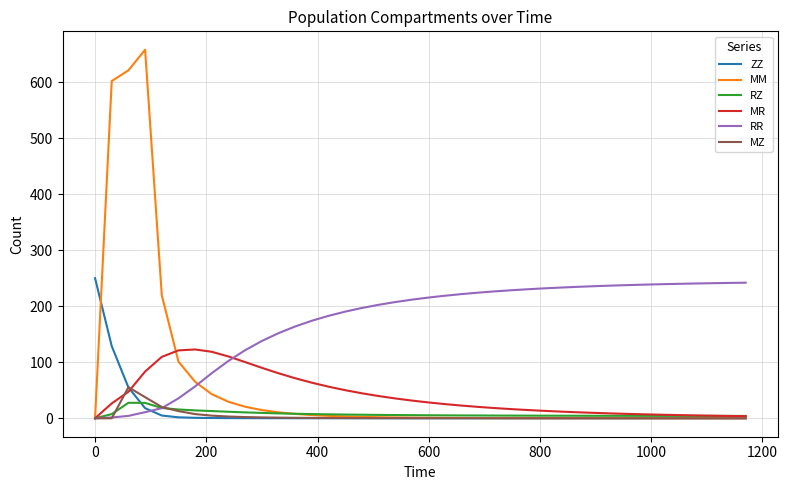

What is the maximum value shown in the chart?

657.6